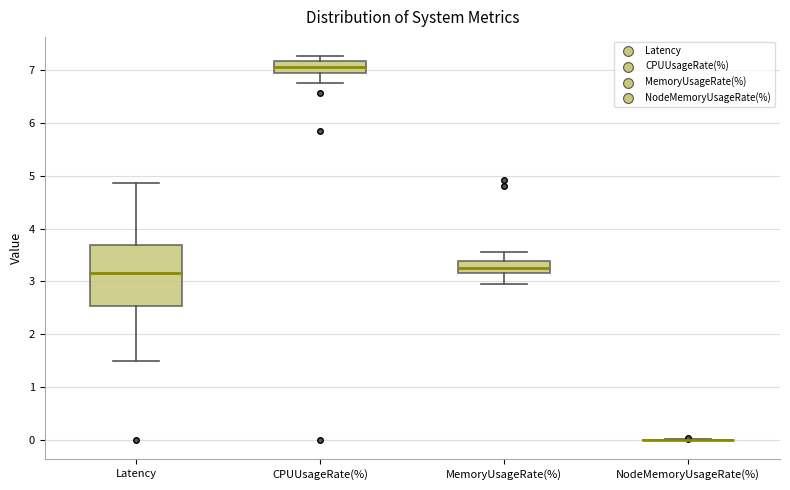

Reading left to right, transcribe this box plot: for each box, give where its median line is, the range the box spans, and where its two whiskers end, as read against the y-axis. The values are not printed on the chart, so give them approximately, as read against the axis.

Latency: median 3.2, box 2.5 to 3.7, whiskers 1.5 to 4.9
CPUUsageRate(%): median 7.1, box 6.9 to 7.2, whiskers 6.8 to 7.3
MemoryUsageRate(%): median 3.3, box 3.2 to 3.4, whiskers 3.0 to 3.6
NodeMemoryUsageRate(%): box collapsed to a line at 0.0, whiskers 0.0 to 0.0